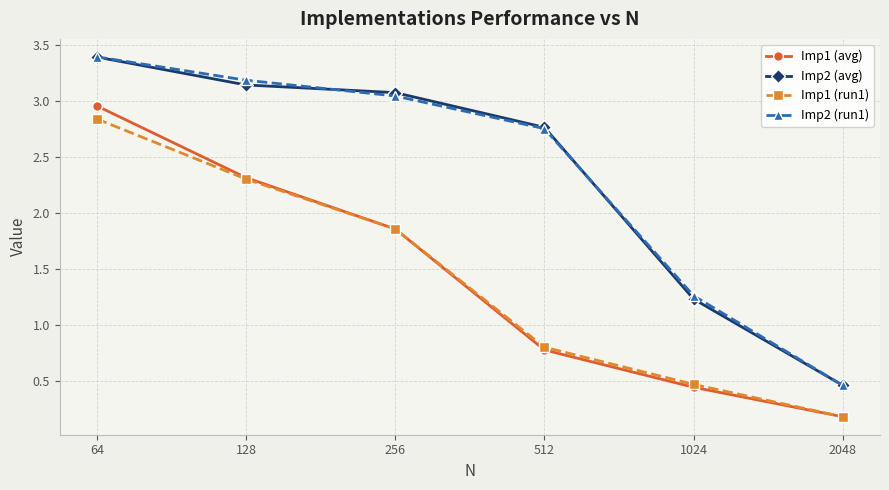

Which series has the largest range (max minus min)?

Imp2 (run1)